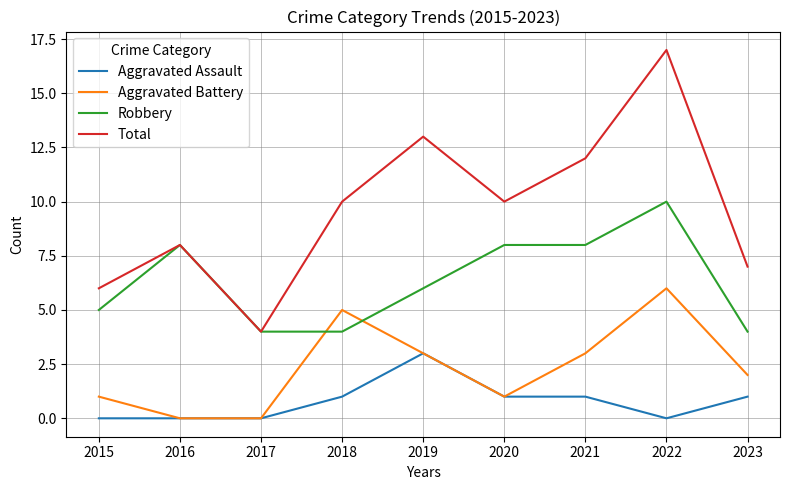

Rank the series by their maximum value, from highest to lowest.

Total, Robbery, Aggravated Battery, Aggravated Assault